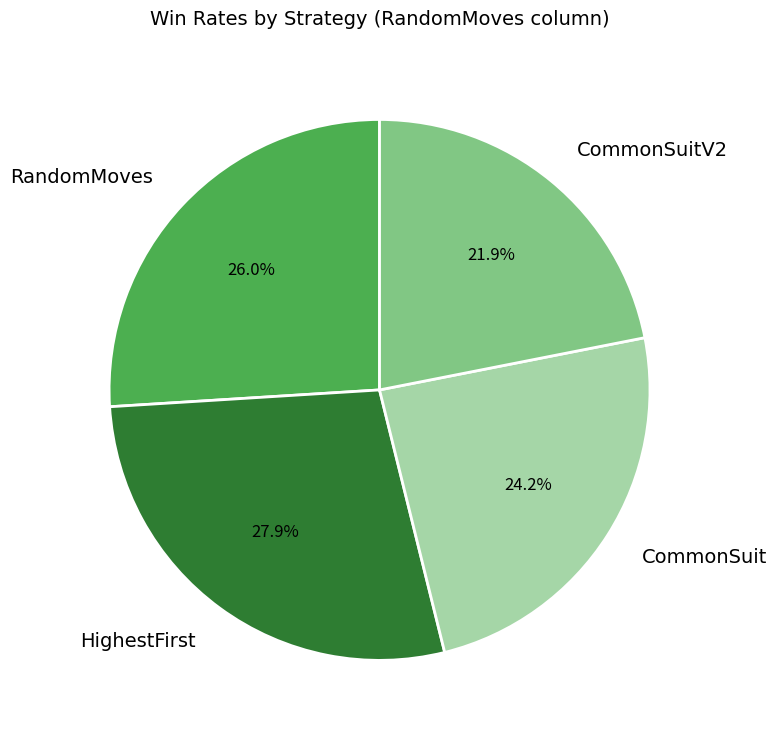

How many slices are in this pie chart?

4